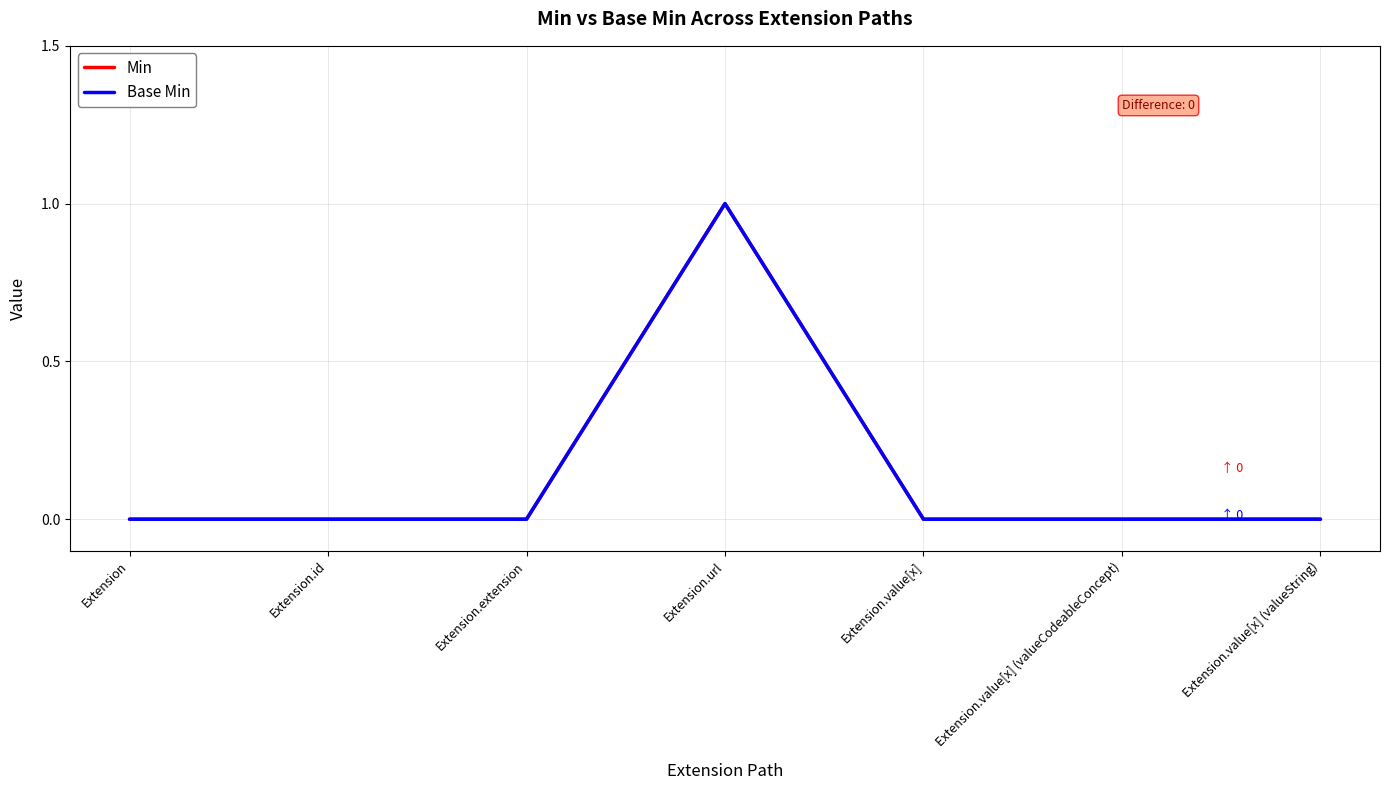

Is the value of Min at Extension greater than the value of Base Min at Extension.value[x]?

No